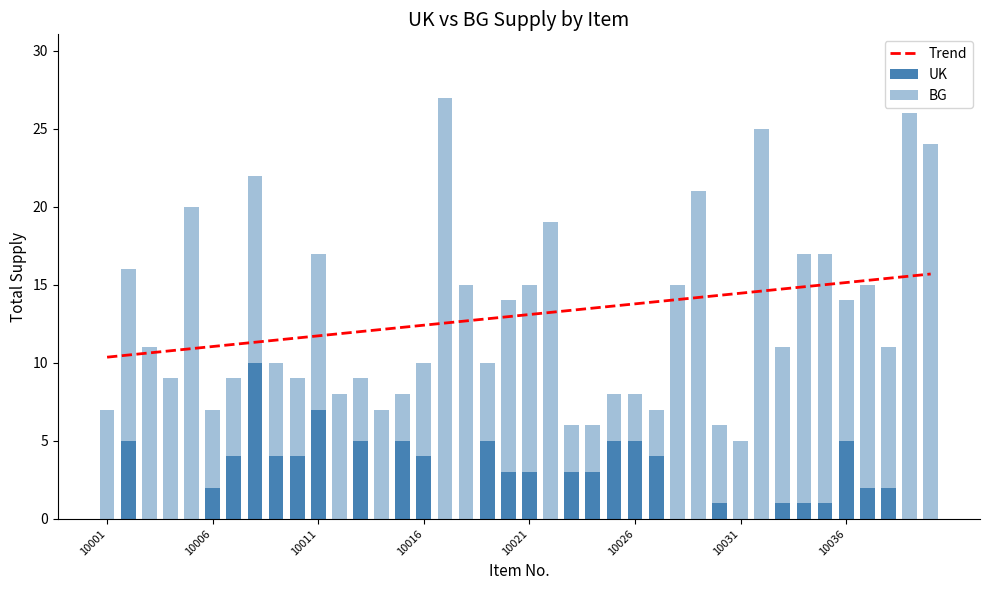

What is the value of the UK bar at the 26th from the left?

5.0